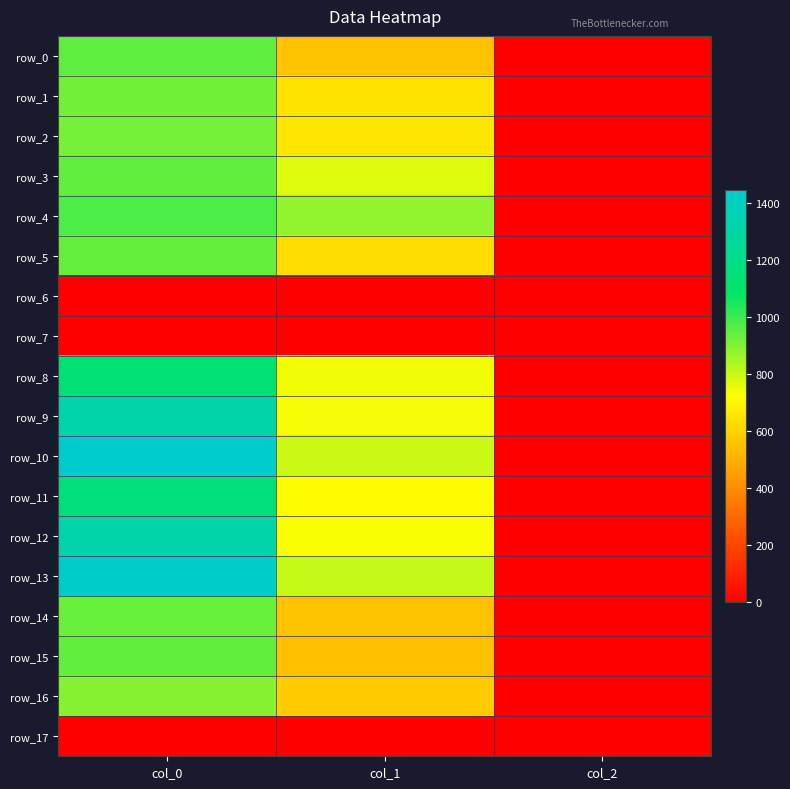

List the series in order of their peak value, highest first.

row_10, row_13, row_9, row_12, row_11, row_8, row_4, row_0, row_3, row_15, row_5, row_14, row_1, row_2, row_16, row_6, row_7, row_17